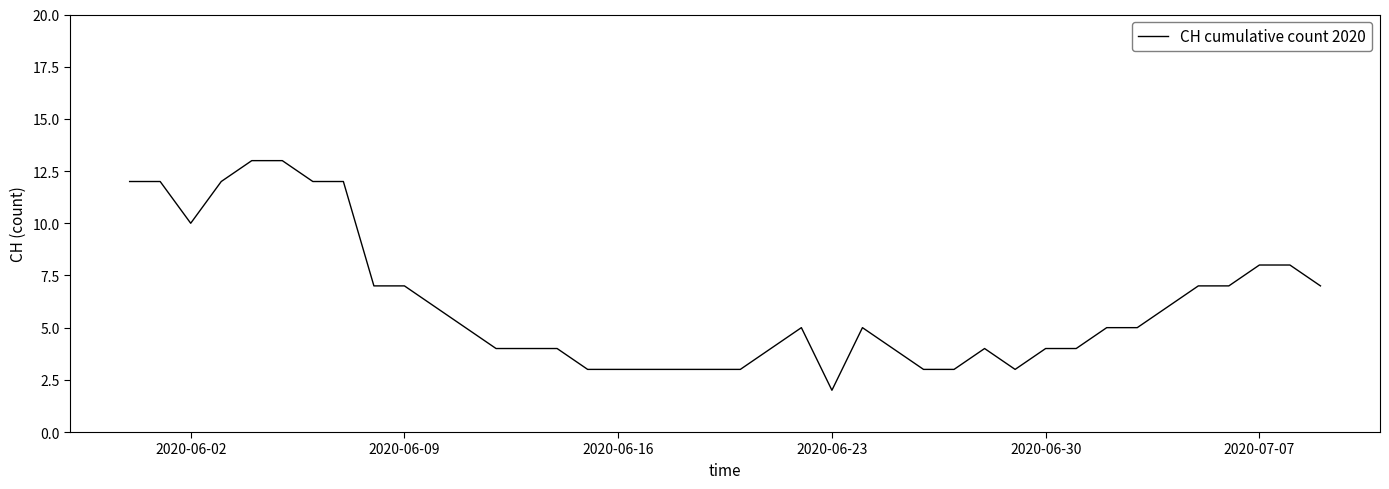

What is the difference between the maximum and minimum values?

11